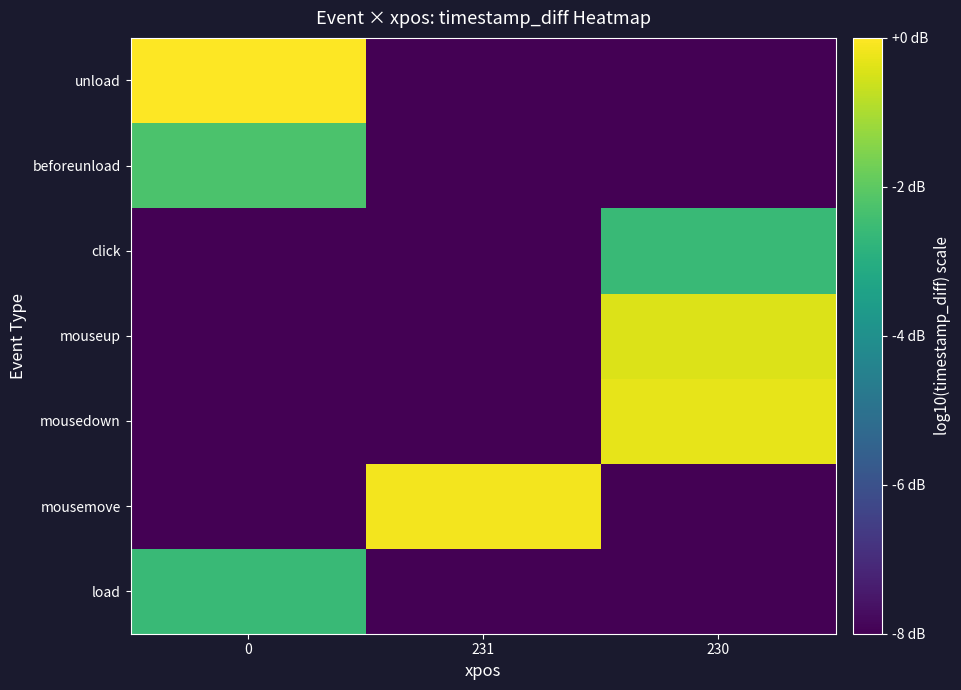

Which has a higher value, 231 or 230?

231